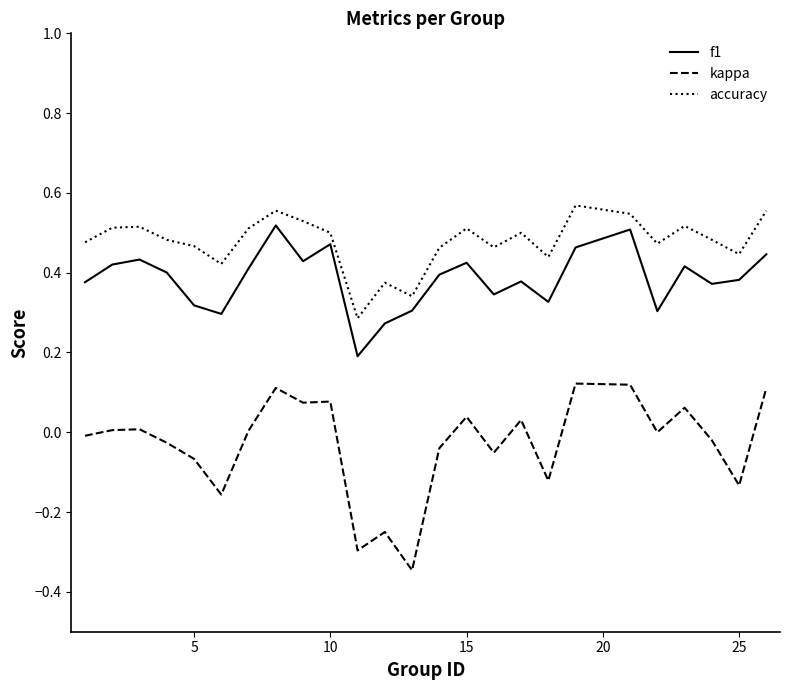

True or false: kappa and f1 intersect in this chart.

False